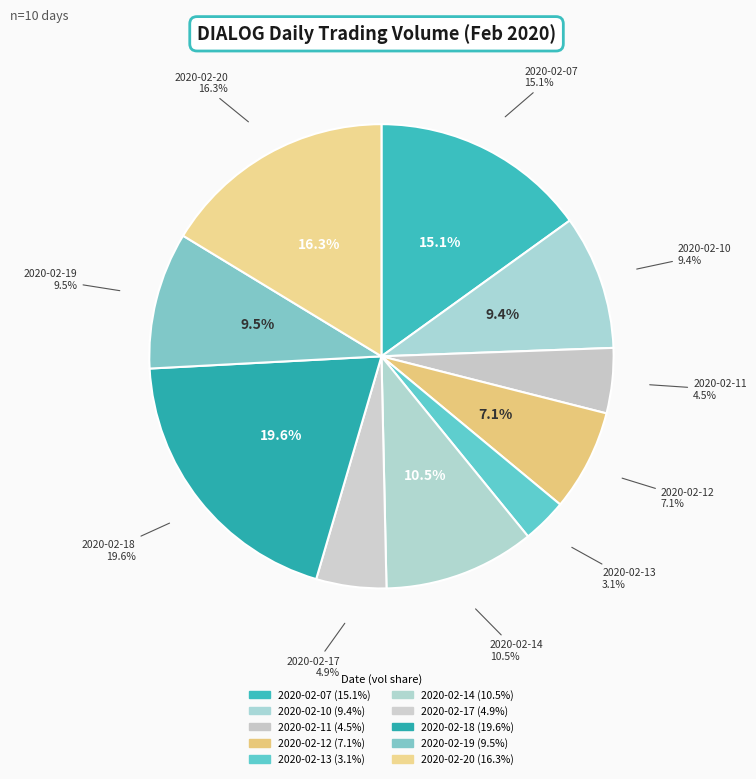

Which slice is the largest?

2020-02-18